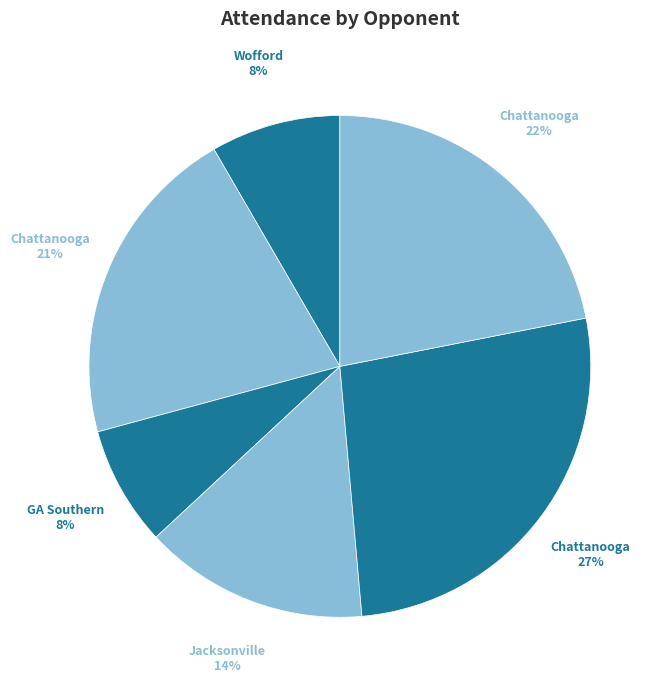

How many slices are in this pie chart?

6